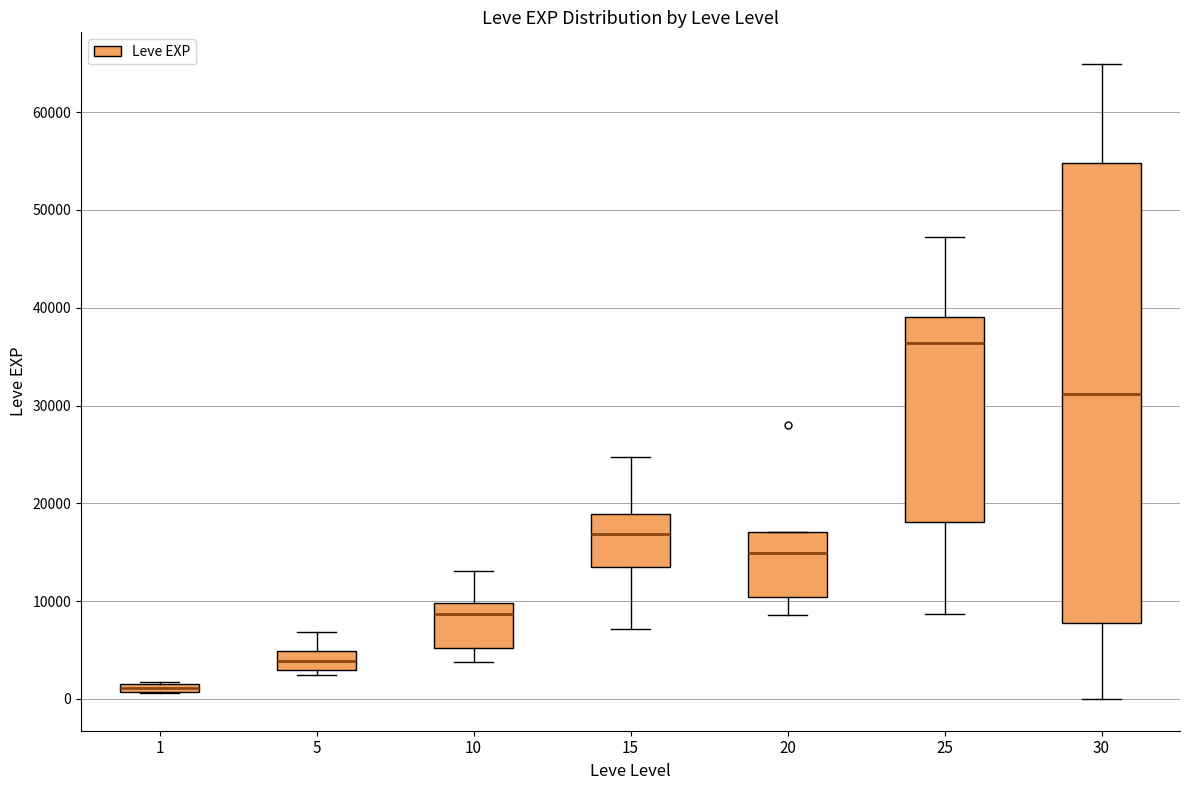

Where is the upper edge of the box at x = 1 on the y-axis? The values are not printed on the chart, so give them approximately, as read against the axis.

2000